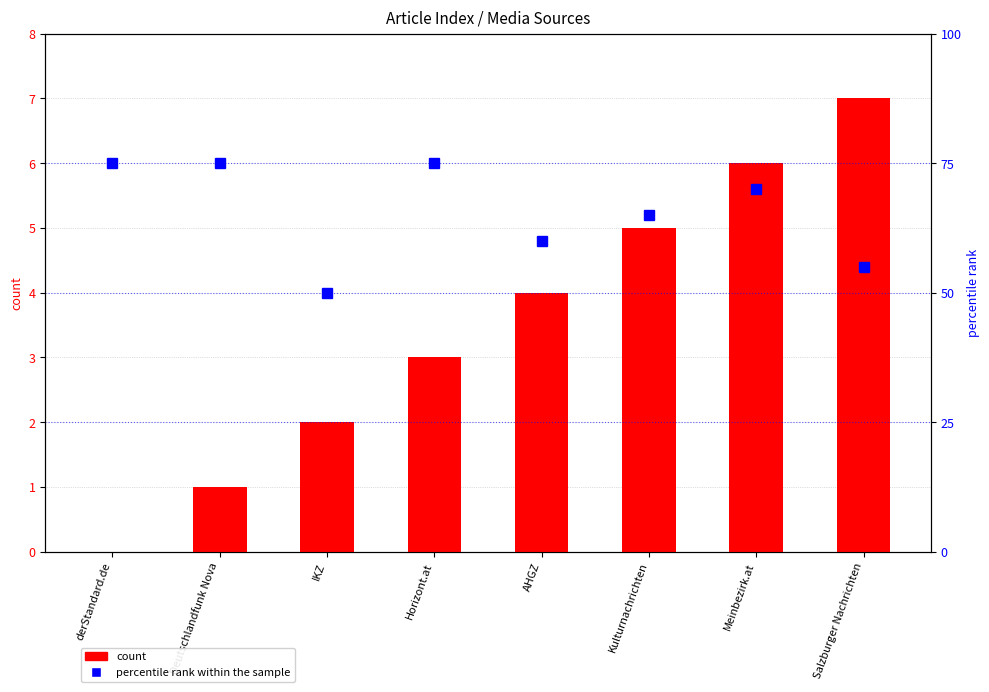

At which label does count reach its minimum?

derStandard.de